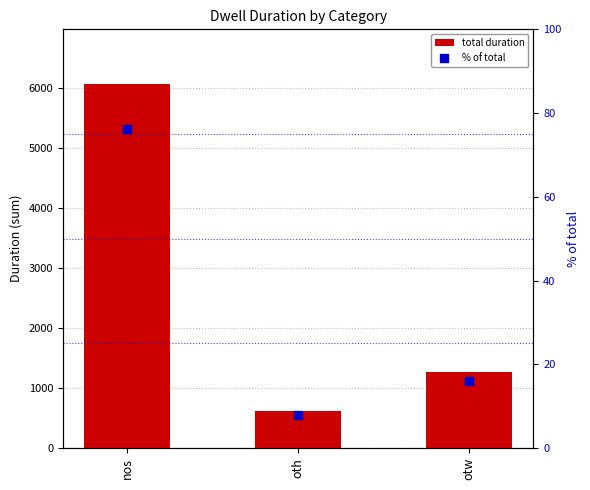

Which series reaches the minimum Y coordinate?

% of total